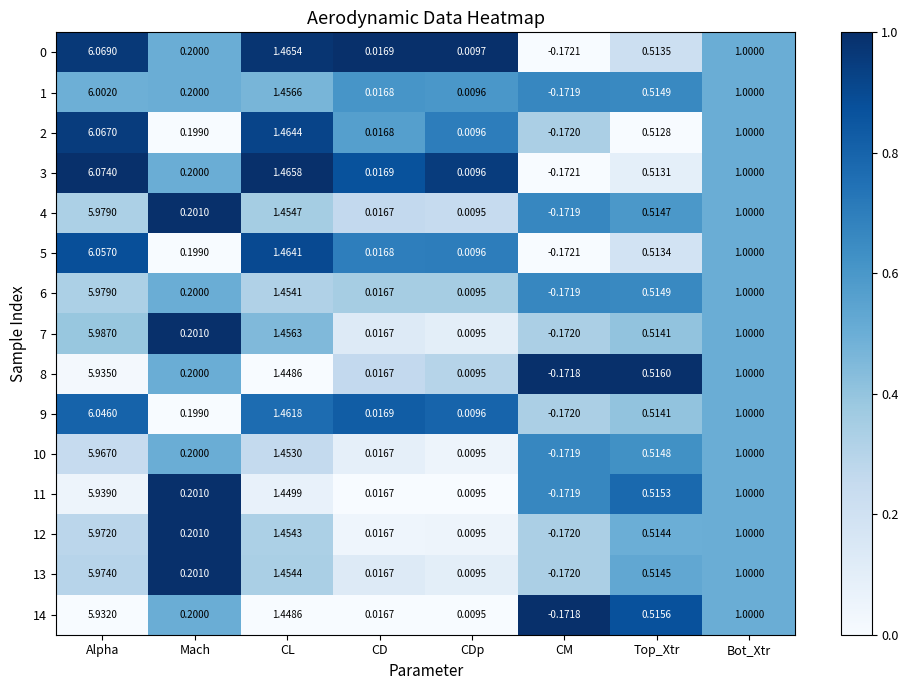

Which category has the lowest value in the 9 series?

CM